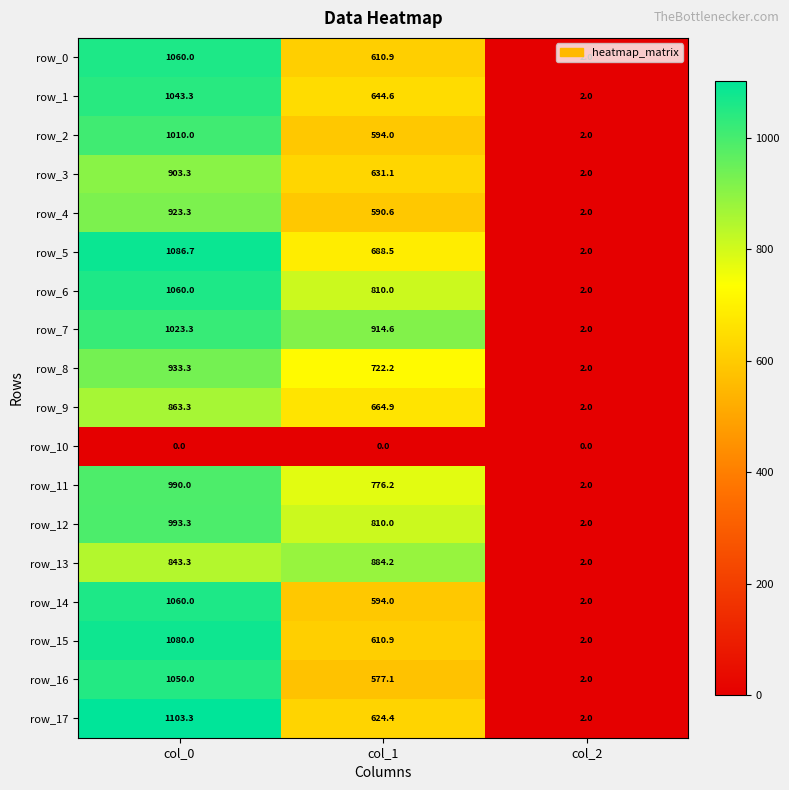

At which label does row_13 reach its peak?

col_1